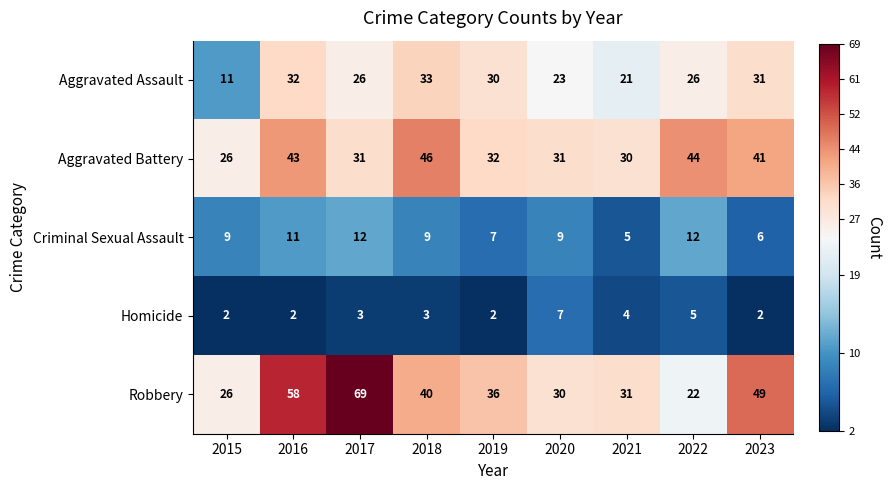

What is the difference between the highest and lowest values at 2020?

24